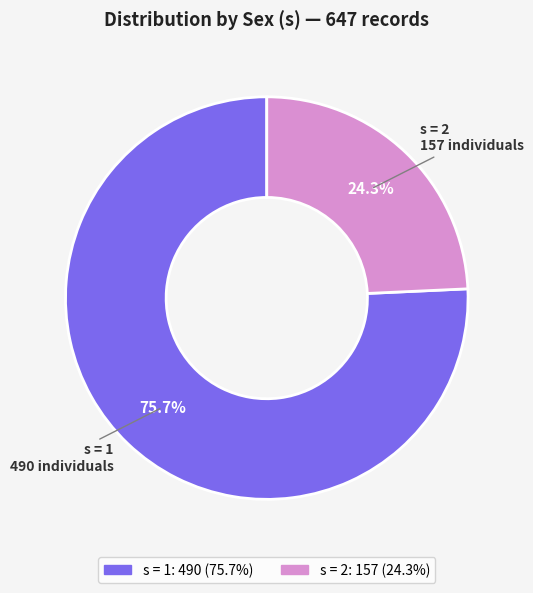

Is there any slice that represents more than half of the pie?

Yes